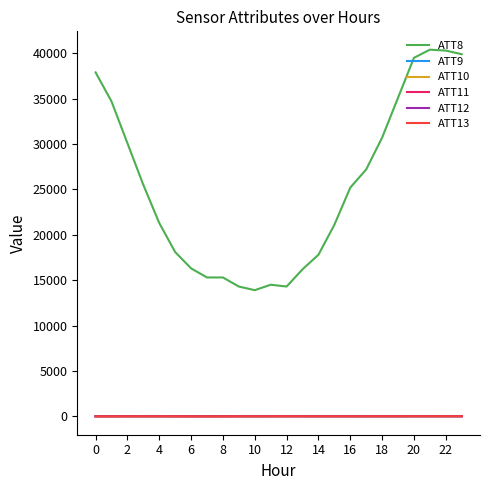

Does the chart have visible grid lines?

No